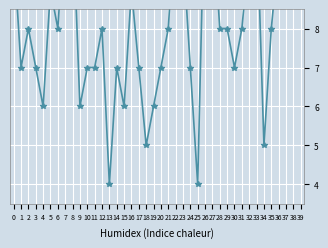

How many values are between 7 and 10?

24